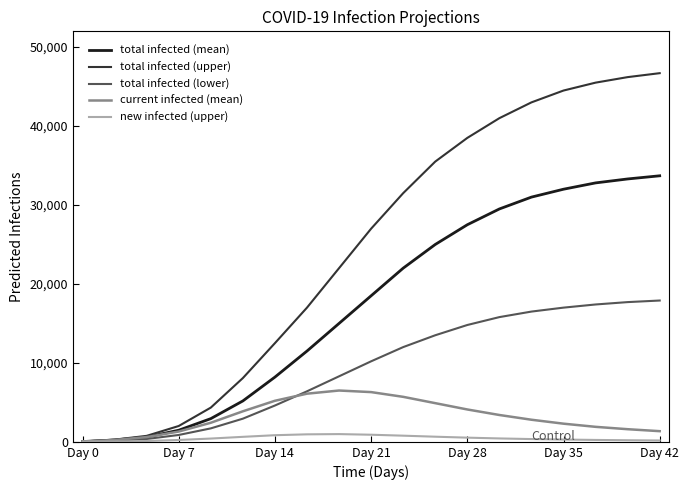

Which series has the largest range (max minus min)?

total infected (upper)